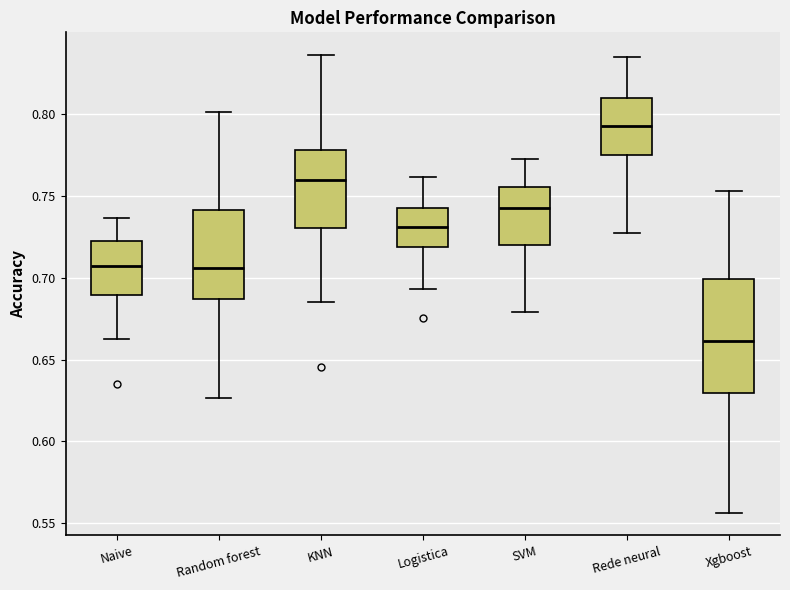

Reading left to right, transcribe this box plot: for each box, give where its median line is, the range the box spans, and where its two whiskers end, as read against the y-axis. The values are not printed on the chart, so give them approximately, as read against the axis.

Naive: median 0.705, box 0.690 to 0.720, whiskers 0.660 to 0.735
Random forest: median 0.705, box 0.685 to 0.740, whiskers 0.625 to 0.800
KNN: median 0.760, box 0.730 to 0.780, whiskers 0.685 to 0.835
Logistica: median 0.730, box 0.720 to 0.745, whiskers 0.695 to 0.760
SVM: median 0.740, box 0.720 to 0.755, whiskers 0.680 to 0.770
Rede neural: median 0.790, box 0.775 to 0.810, whiskers 0.725 to 0.835
Xgboost: median 0.660, box 0.630 to 0.700, whiskers 0.555 to 0.755